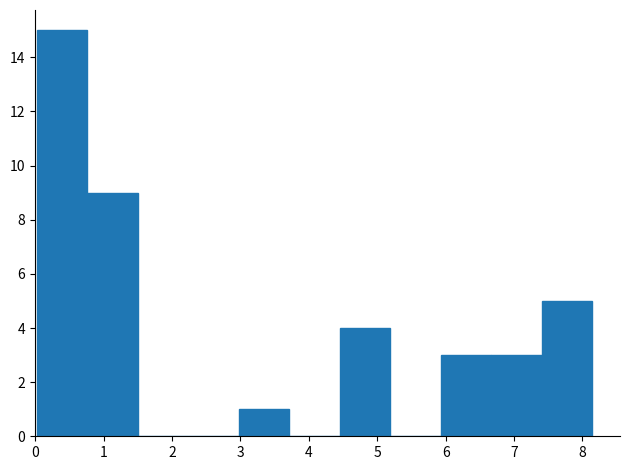

Reading left to right, list every bar in this chart as the range it spans on the x-axis followed by its height. Neither the bar edges nor the heights are printed on the chart, so give them approximately, as read against the axes.

0.0 to 0.8: 15
0.8 to 1.5: 9
1.5 to 2.2: 0
2.2 to 3.0: 0
3.0 to 3.7: 1
3.7 to 4.5: 0
4.5 to 5.2: 4
5.2 to 5.9: 0
5.9 to 6.7: 3
6.7 to 7.4: 3
7.4 to 8.1: 5